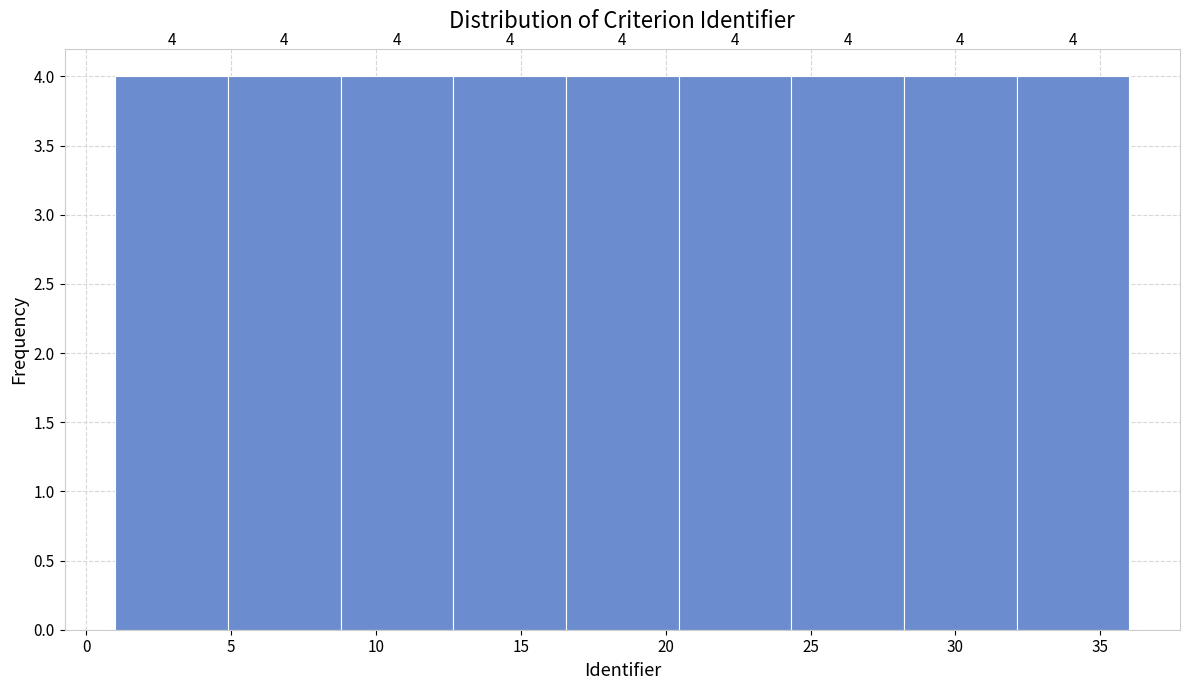

How tall is the bar that spans 24.5 to 28.0 on the x-axis? The bar edges are not printed on the chart, so give them approximately, as read against the axis.

4